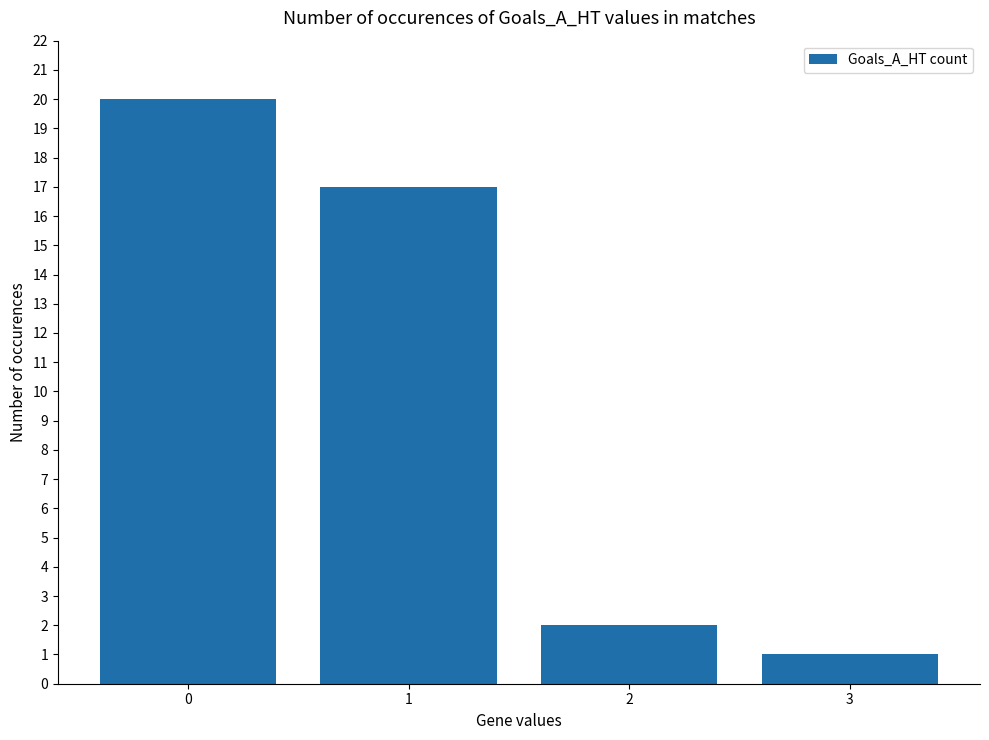

What is the change in value from 1 to 2?

-15